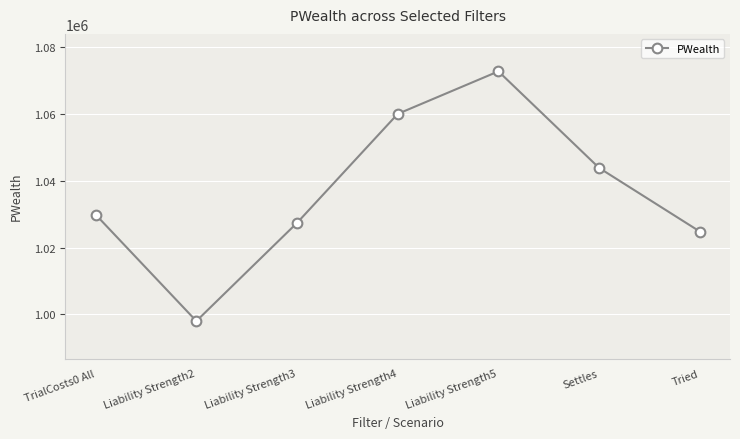

Rank the categories by value from highest to lowest.

Liability Strength5, Liability Strength4, Settles, TrialCosts0 All, Liability Strength3, Tried, Liability Strength2